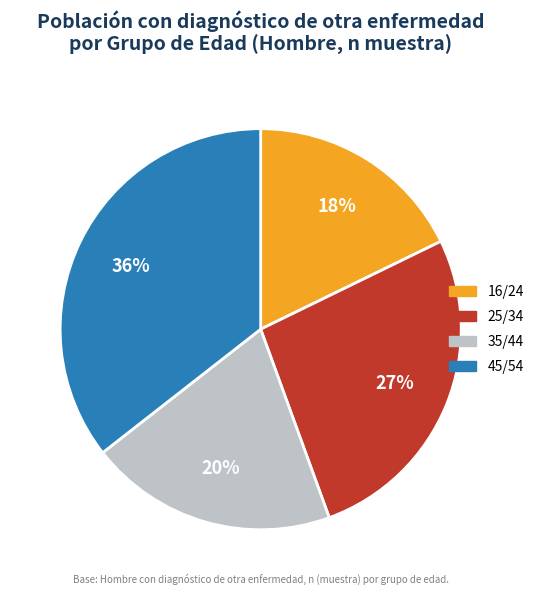

The 16/24 slice represents 24% of the pie. True or false?

False